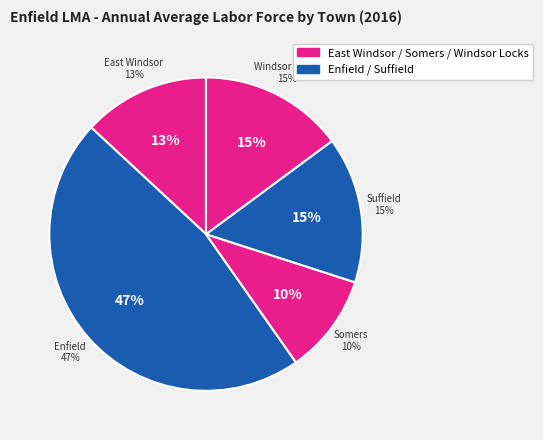

Combined, what portion of the pie is Suffield and Somers?

25.4%